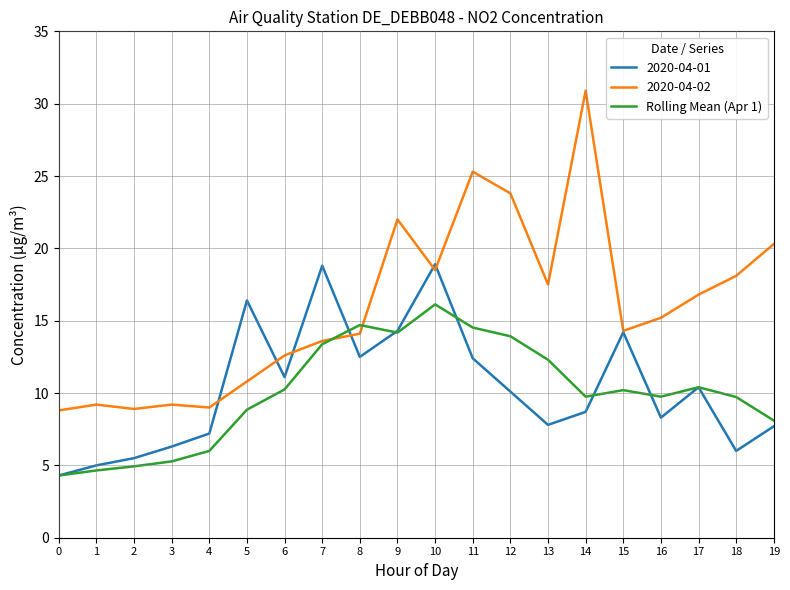

What is the spread (max minus min) of values at 12?

13.7